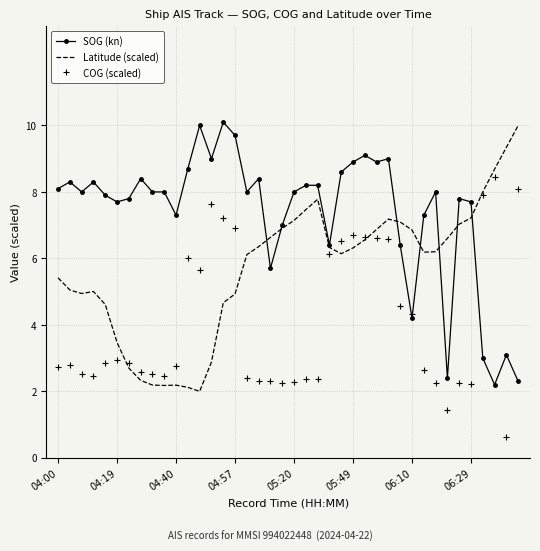

Which series has the largest total across all categories?

SOG (kn)